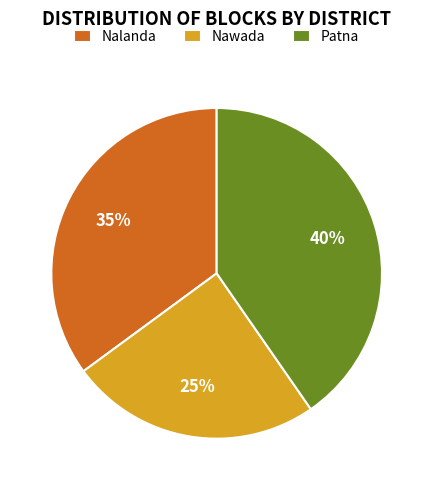

To the nearest percent, what portion does Nawada represent?

25%